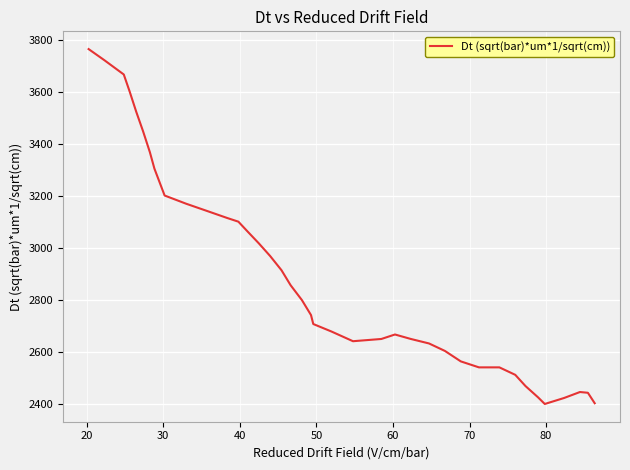

What is the maximum value shown in the chart?

3764.6